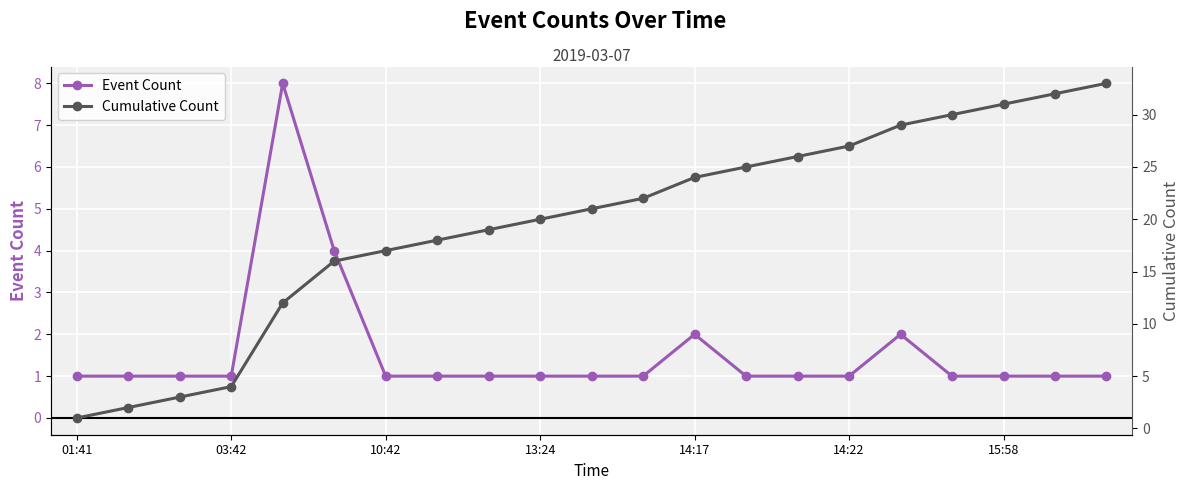

True or false: Event Count has more than 1 interior local peaks.

True